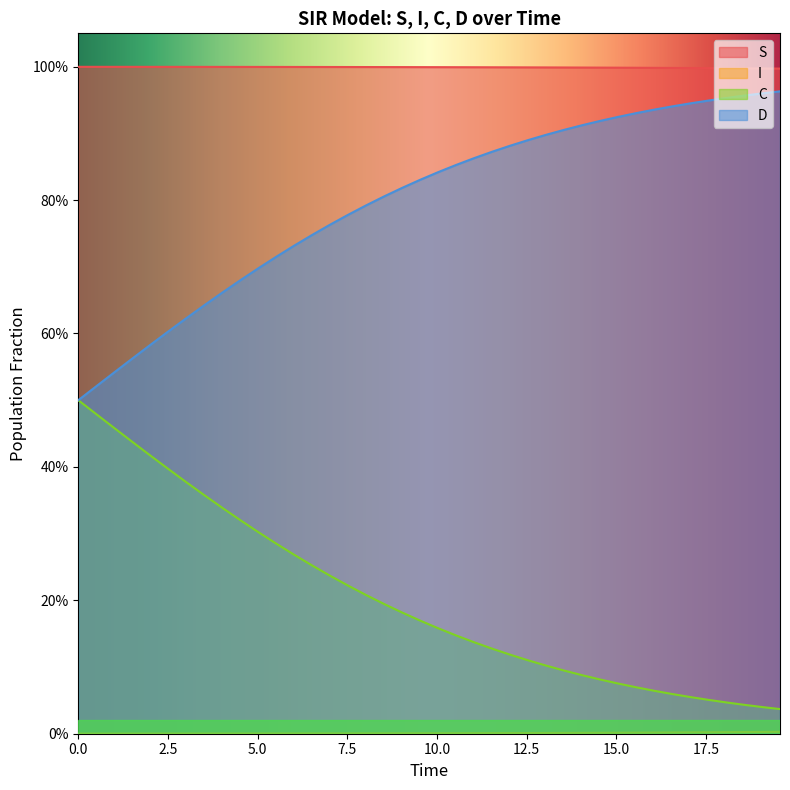

Is the value of S at 37 greater than the value of D at 21?

Yes